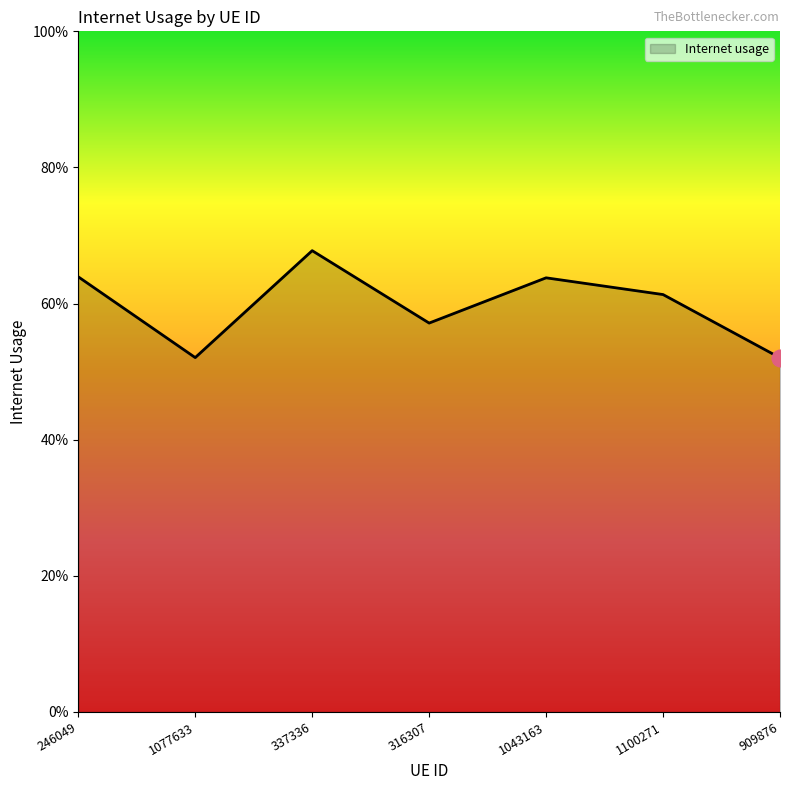

Reading left to right, transcribe all the data shown in this chart.

0.6	0.5	0.7	0.6	0.6	0.6	0.5